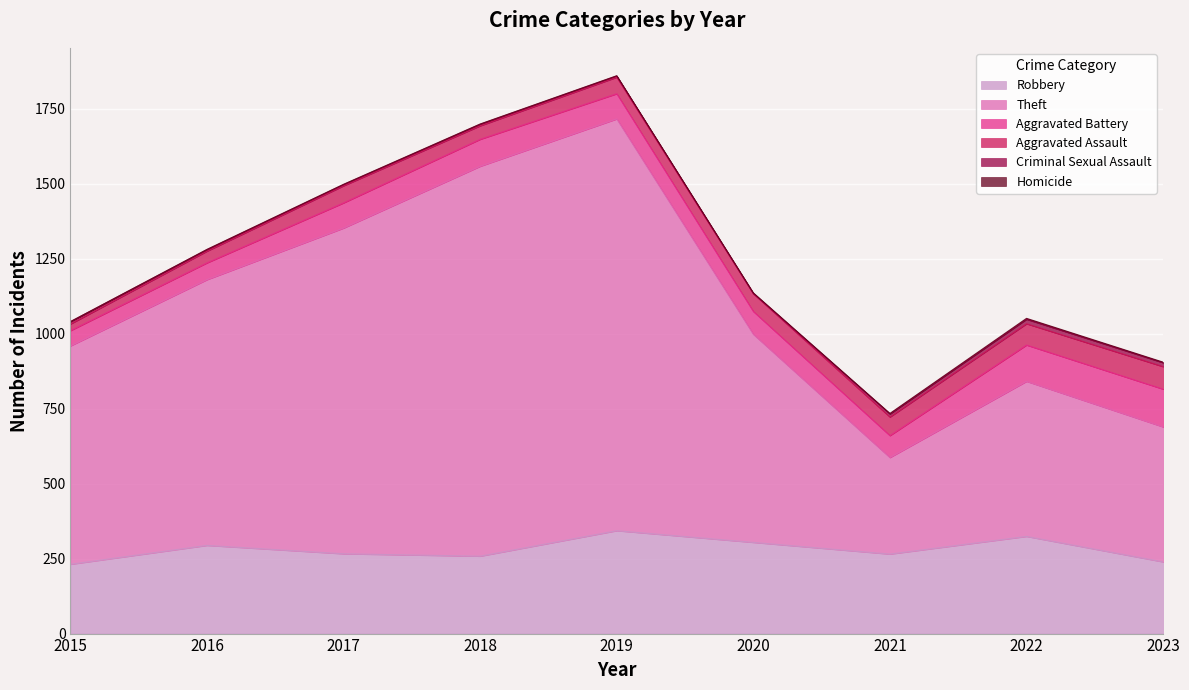

What is the sum of all Theft values?

7356